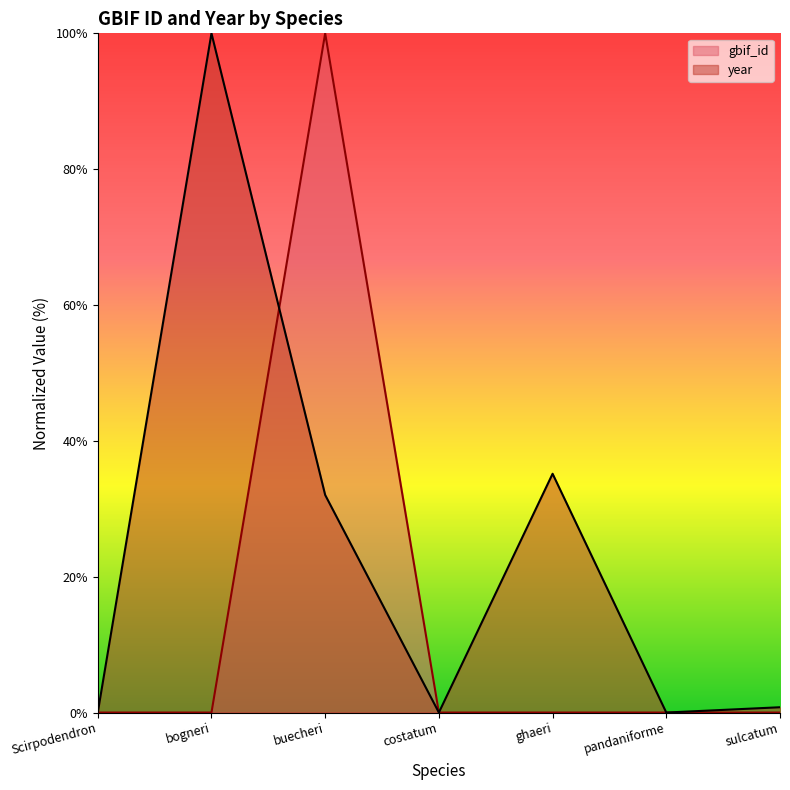

Does the chart display data point markers on the line(s)?

No